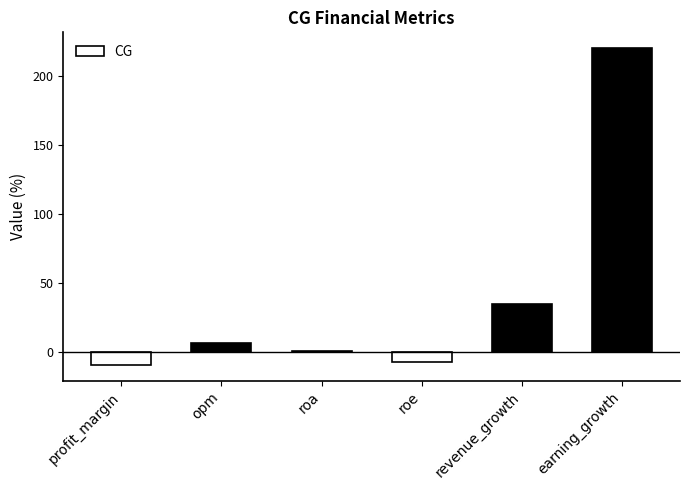

At which label is the value closest to 105?

revenue_growth